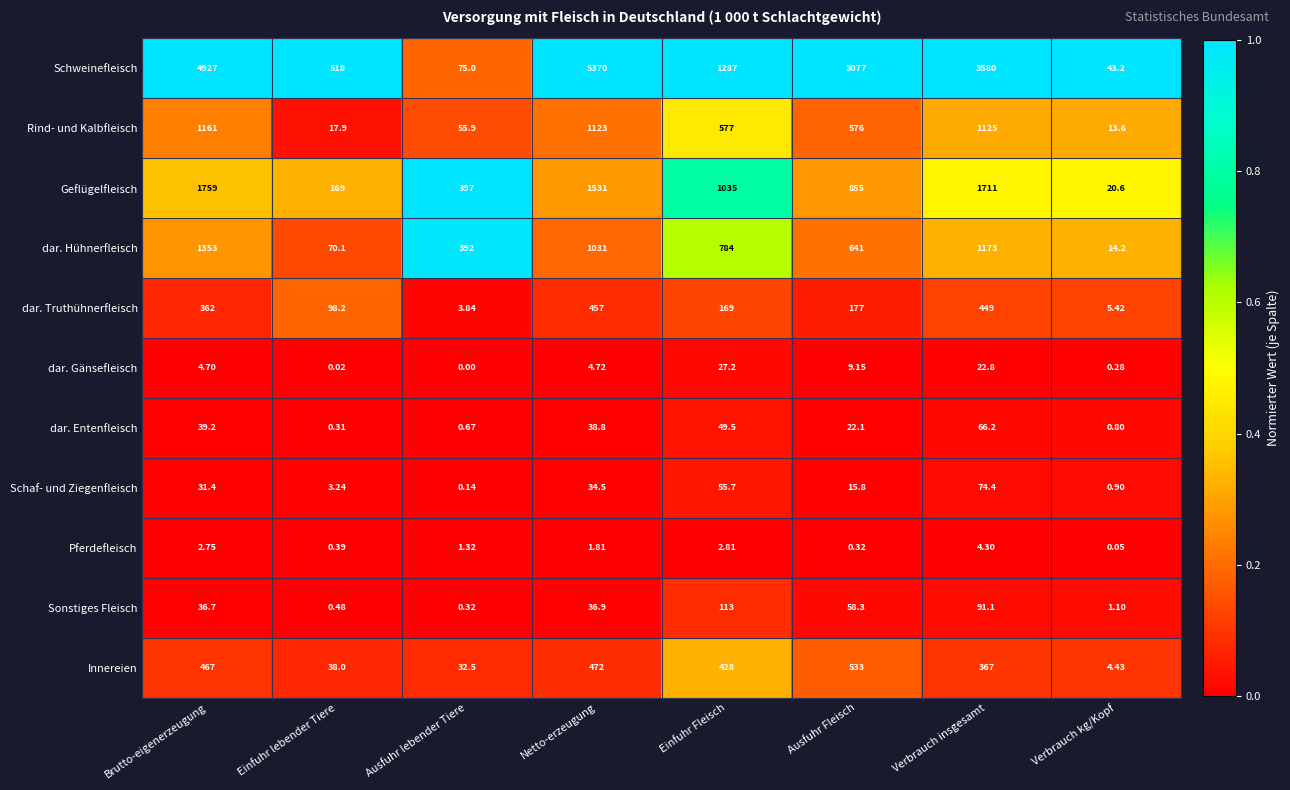

Rank the series by their maximum value, from lowest to highest.

Pferdefleisch, dar. Gänsefleisch, dar. Entenfleisch, Schaf- und Ziegenfleisch, Sonstiges Fleisch, dar. Truthühnerfleisch, Innereien, Rind- und Kalbfleisch, dar. Hühnerfleisch, Geflügelfleisch, Schweinefleisch